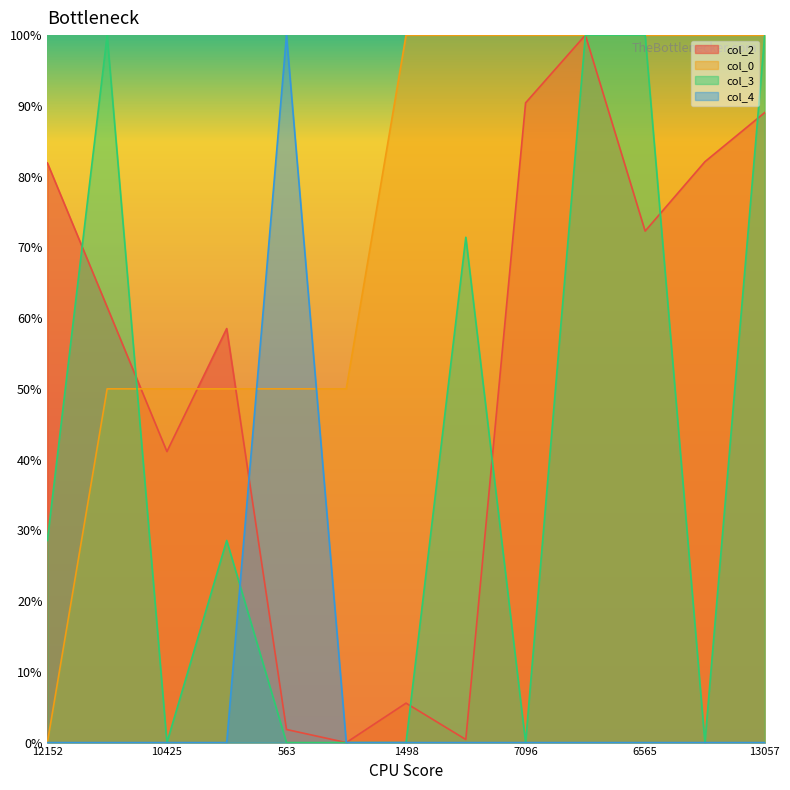

Is the value of col_2 at 7096 greater than the value of col_4 at 6565?

Yes